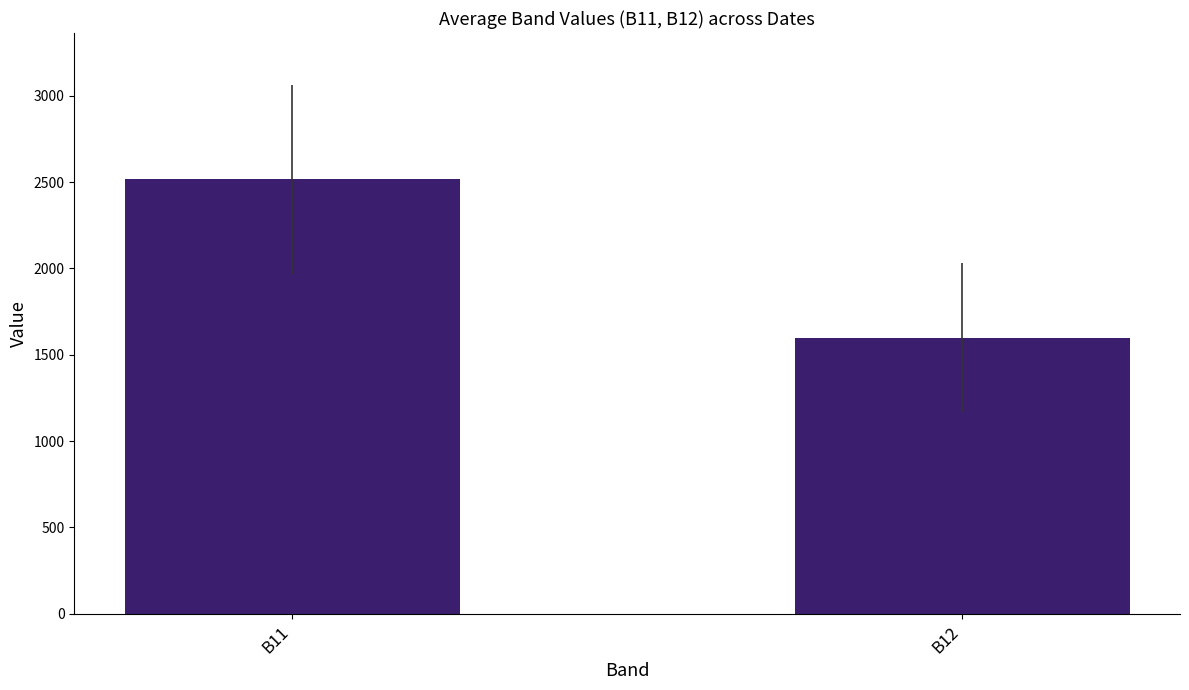

Count the number of values greater than 2517.

1